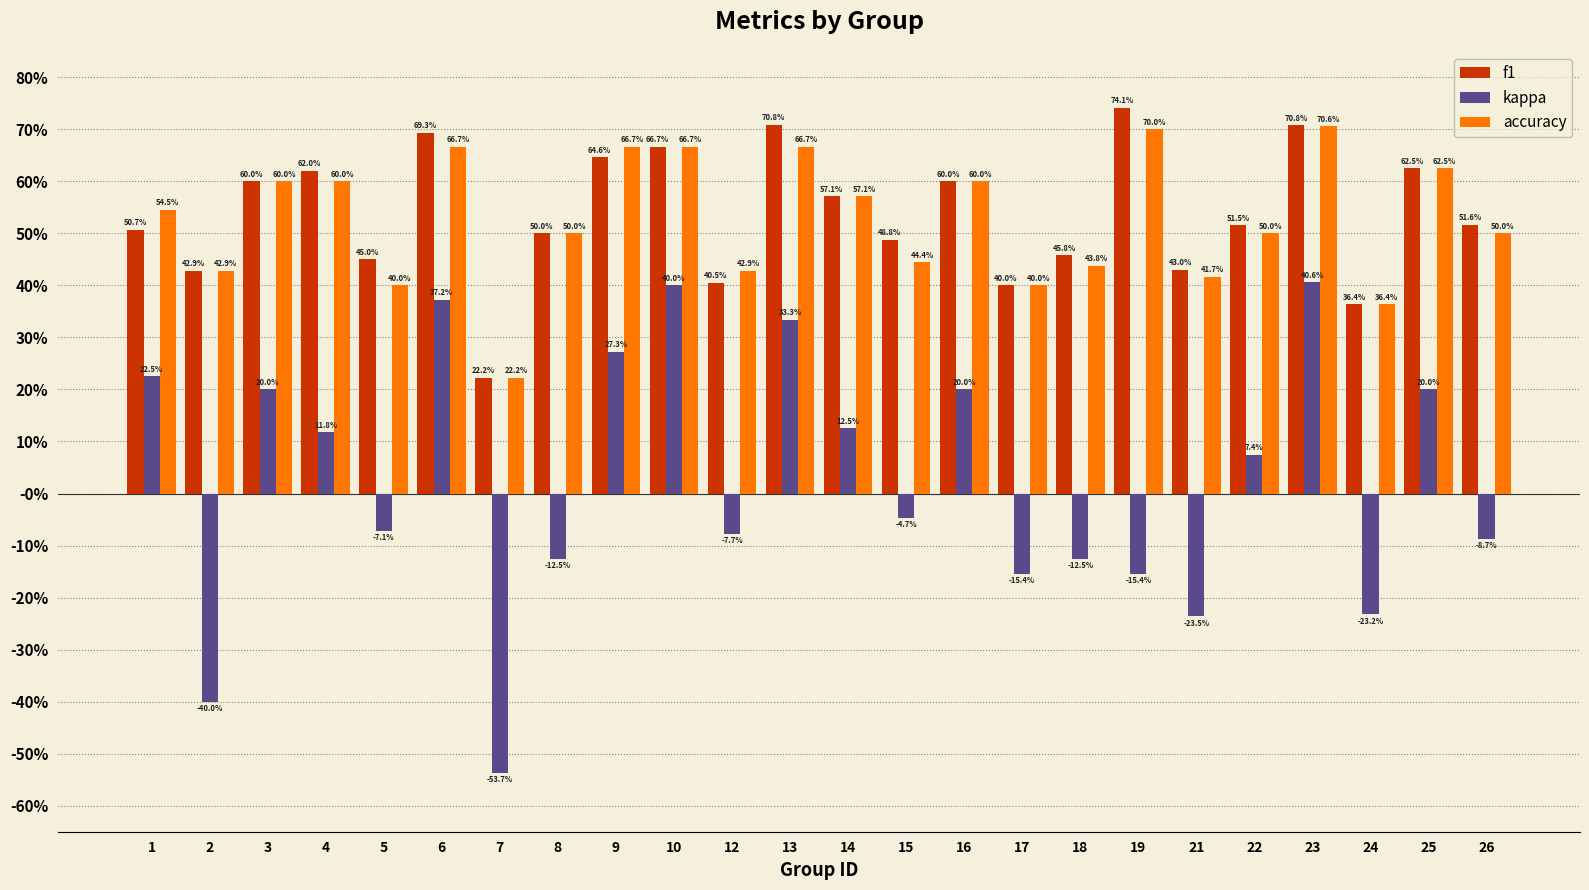

What are all the series names shown in the legend?

f1, kappa, accuracy